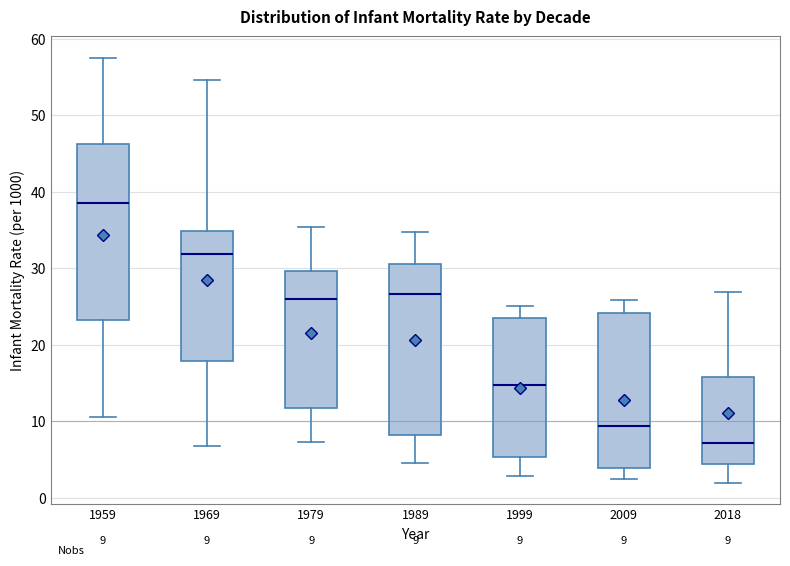

Which box's median line is the lowest?

2018